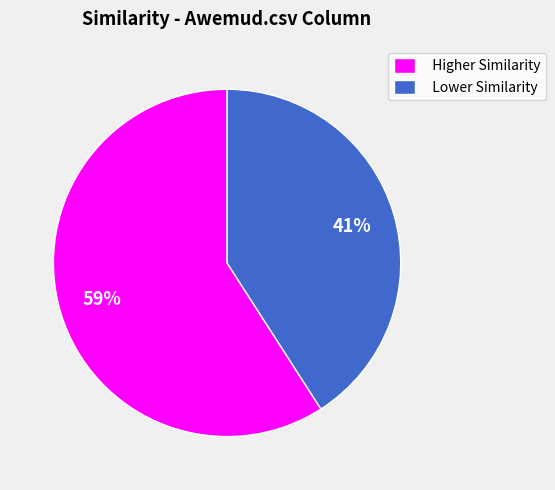

Do Higher Similarity and Lower Similarity together represent more than half of the pie?

Yes